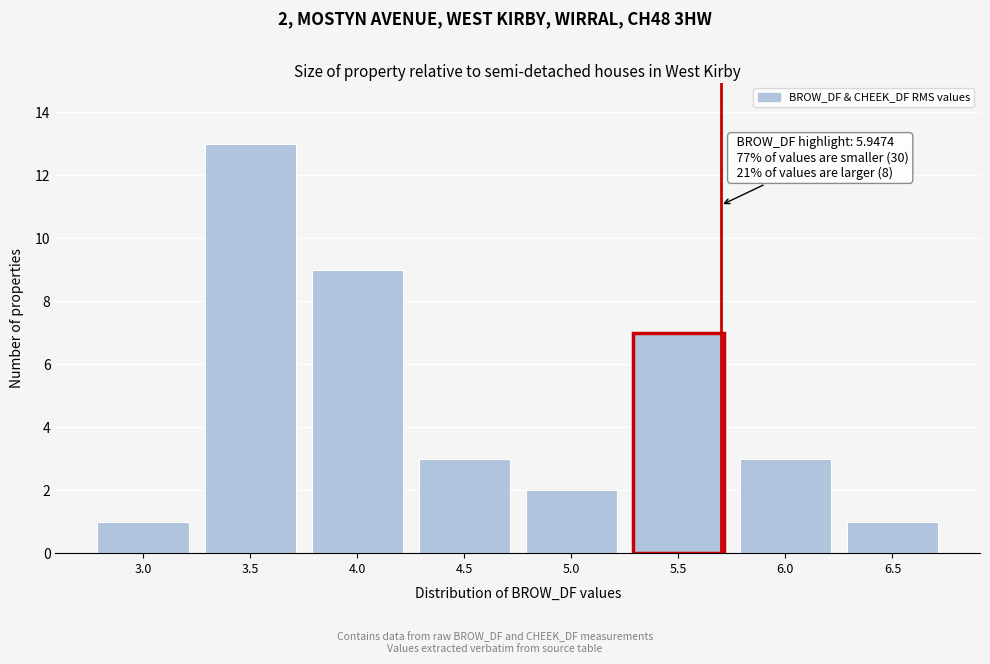

Reading left to right, transcribe all the data shown in this chart.

1	13	9	3	2	7	3	1